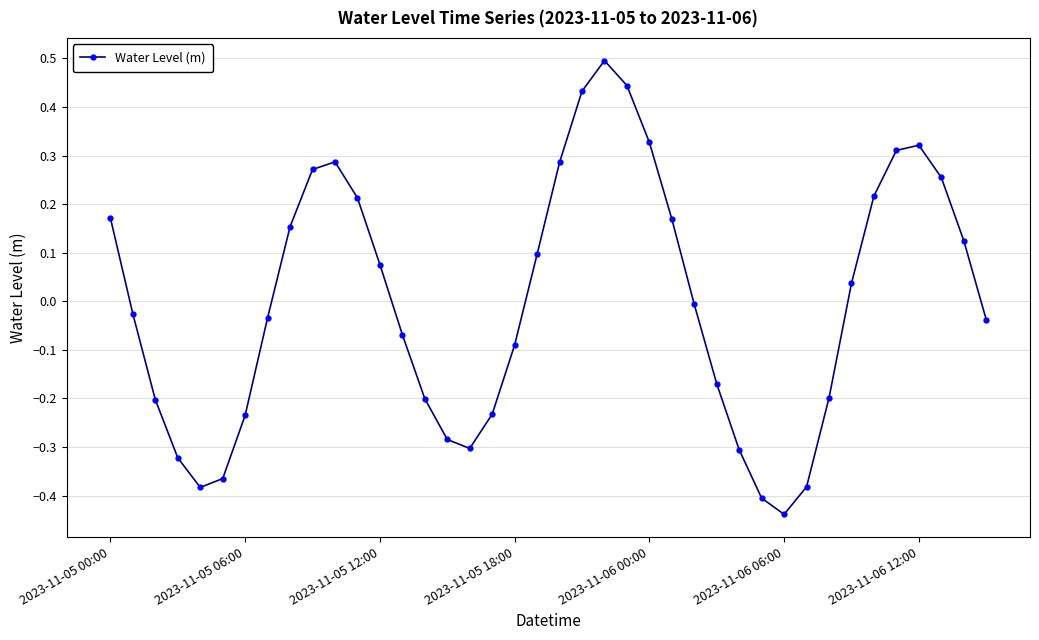

What is the difference between the maximum and minimum values?

0.9